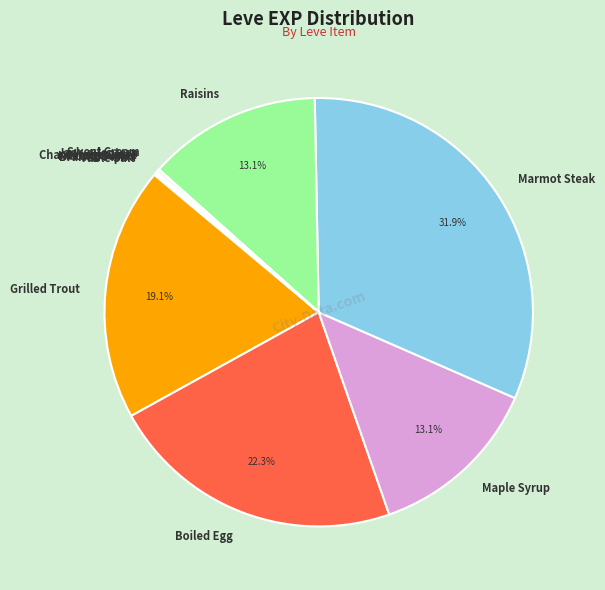

Which category has the biggest portion of the pie?

Marmot Steak